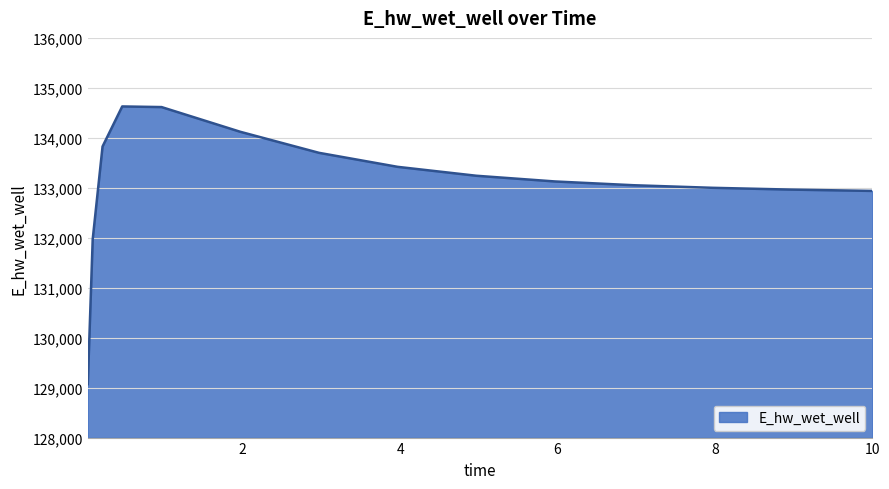

What is the smallest value displayed?

129070.3